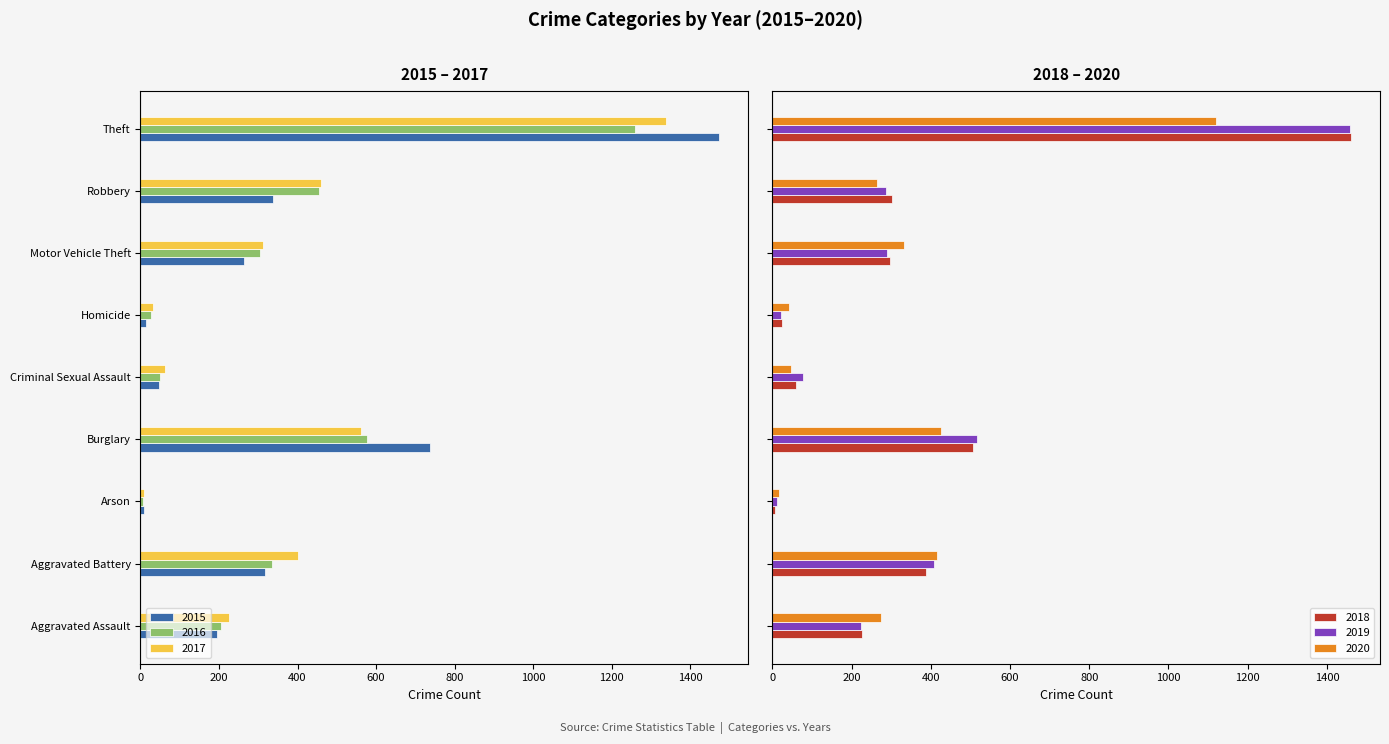

Reading left to right, transcribe all the data shown in this chart.

2015: Aggravated Assault=-194	Aggravated Battery=-316	Arson=-9	Burglary=-738	Criminal Sexual Assault=-46	Homicide=-15	Motor Vehicle Theft=-263	Robbery=-337	Theft=-1474
2016: Aggravated Assault=-206	Aggravated Battery=-336	Arson=-7	Burglary=-576	Criminal Sexual Assault=-50	Homicide=-26	Motor Vehicle Theft=-304	Robbery=-454	Theft=-1259
2017: Aggravated Assault=-225	Aggravated Battery=-400	Arson=-10	Burglary=-562	Criminal Sexual Assault=-62	Homicide=-33	Motor Vehicle Theft=-312	Robbery=-460	Theft=-1339
2018: Aggravated Assault=225	Aggravated Battery=389	Arson=7	Burglary=506	Criminal Sexual Assault=59	Homicide=25	Motor Vehicle Theft=298	Robbery=301	Theft=1461
2019: Aggravated Assault=223	Aggravated Battery=407	Arson=12	Burglary=517	Criminal Sexual Assault=77	Homicide=22	Motor Vehicle Theft=290	Robbery=287	Theft=1459
2020: Aggravated Assault=273	Aggravated Battery=416	Arson=17	Burglary=425	Criminal Sexual Assault=48	Homicide=41	Motor Vehicle Theft=333	Robbery=263	Theft=1120